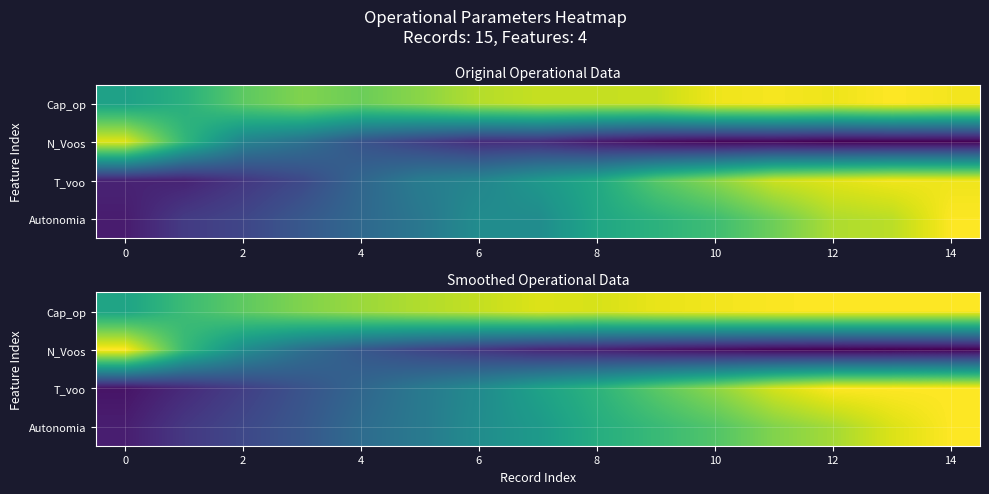

What is the total value across all series at 11?

13.5